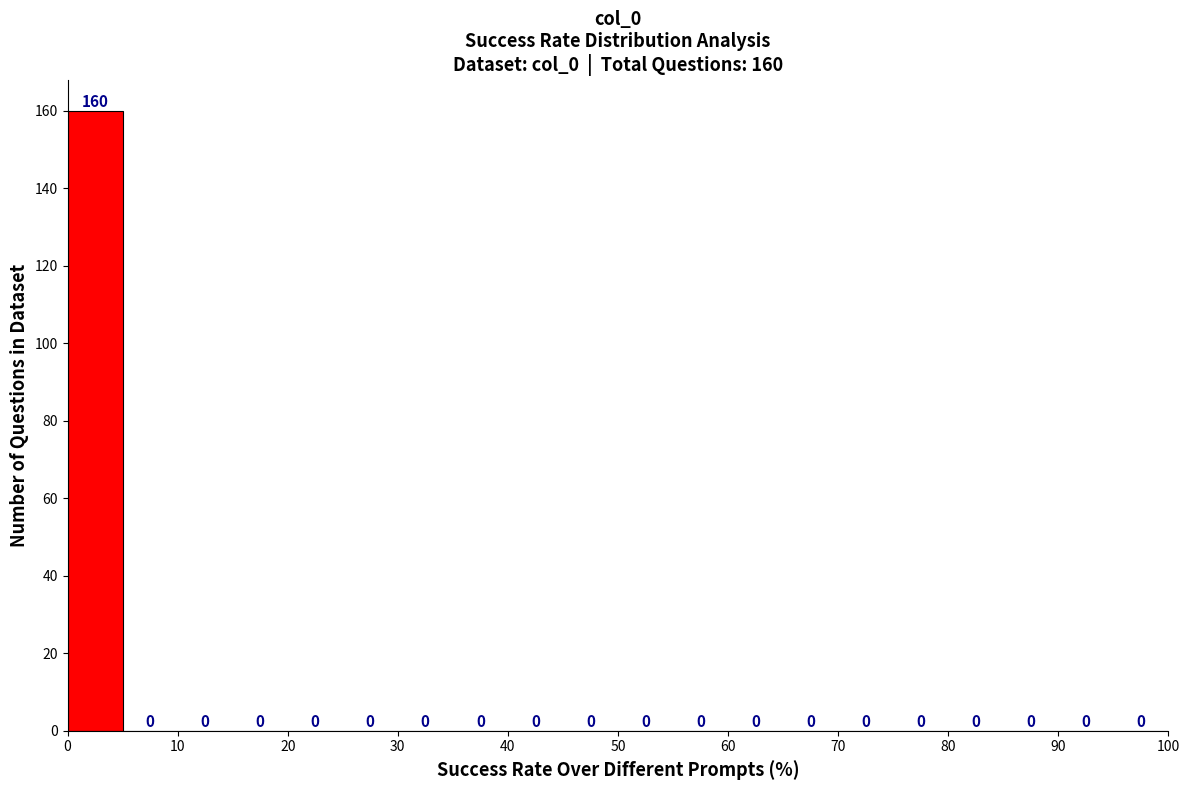

Which range on the x-axis has the tallest bar?

0 to 5